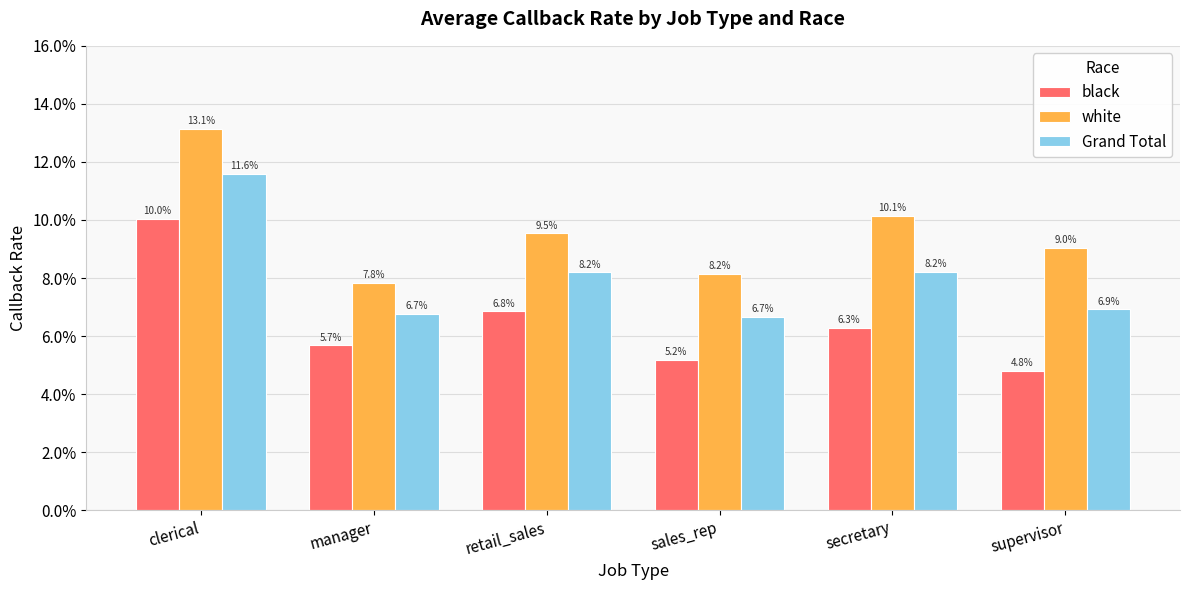

What are all the series names shown in the legend?

black, white, Grand Total